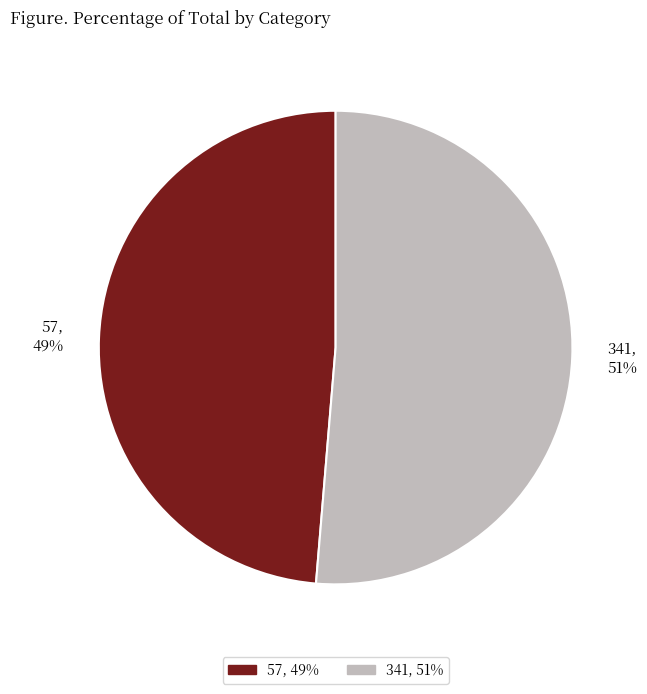

To the nearest percent, what is the combined percentage of 57 and 341?

100%